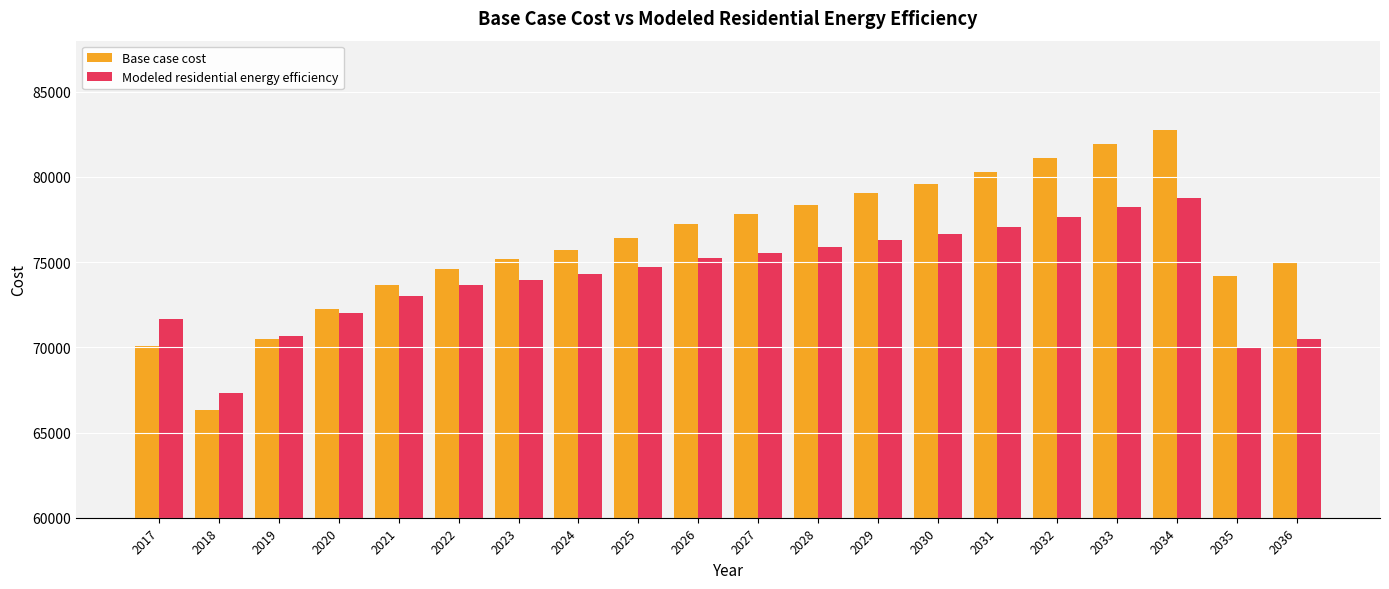

Rank the series by their maximum value, from highest to lowest.

Base case cost, Modeled residential energy efficiency